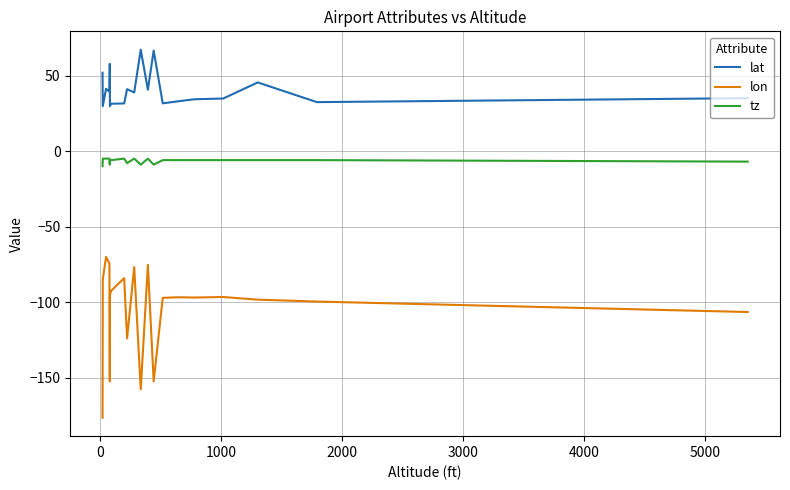

What are all the series names shown in the legend?

lat, lon, tz